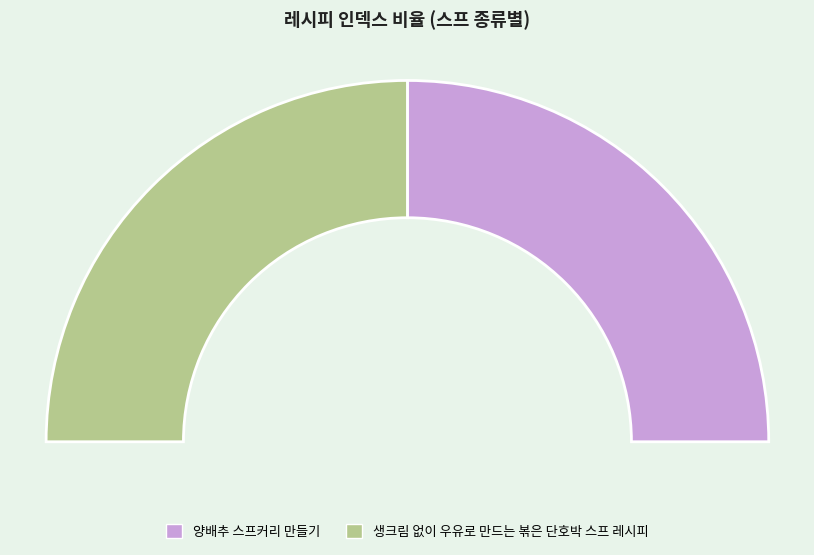

What portion of the pie excludes 양배추 스프커리 만들기?

50.0%